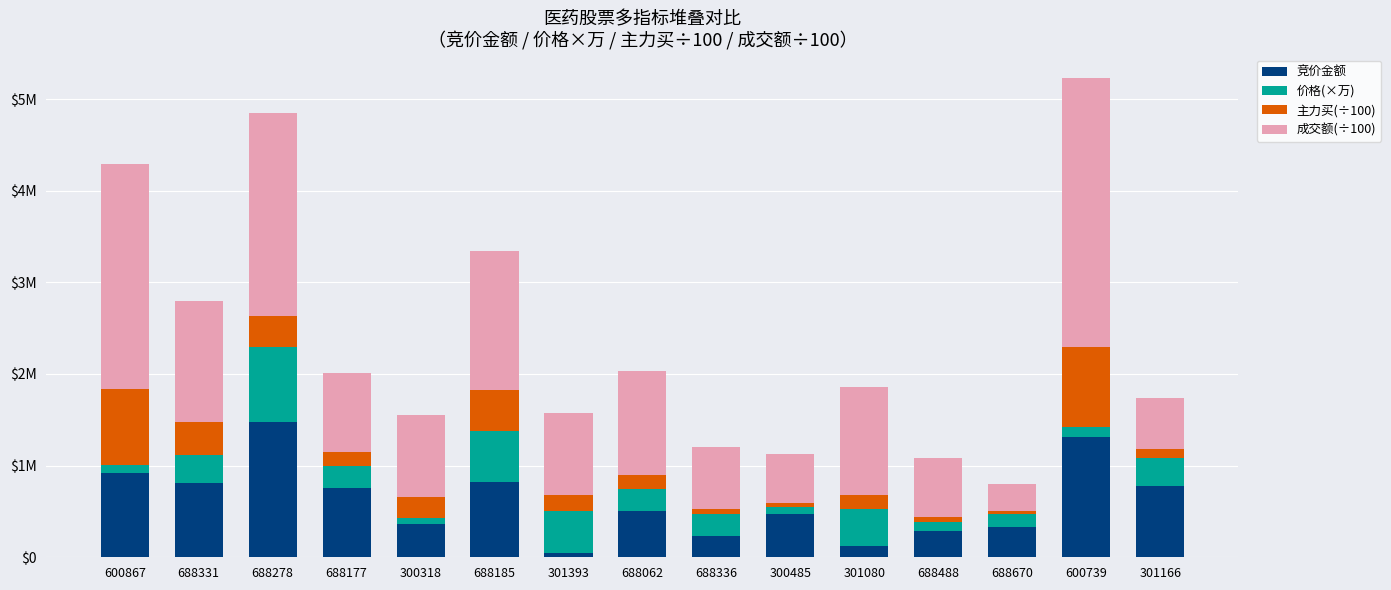

Does the chart contain any negative values?

No